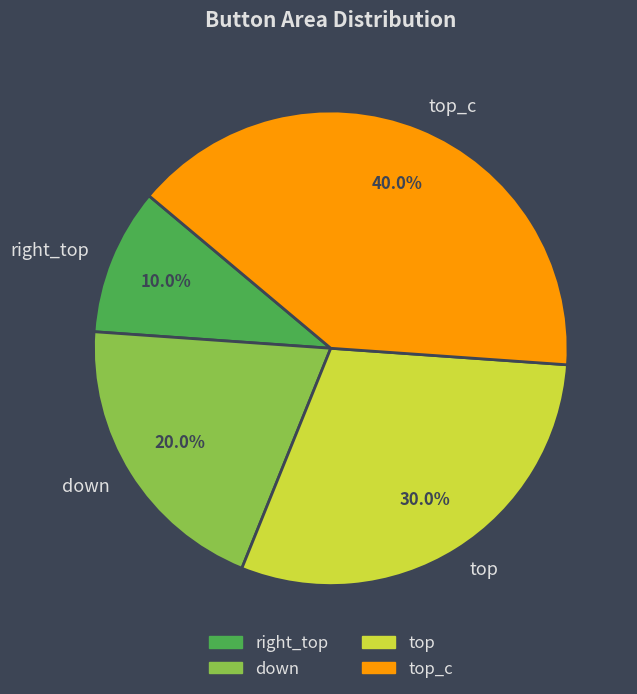

Combined, do right_top and down account for over 50%?

No